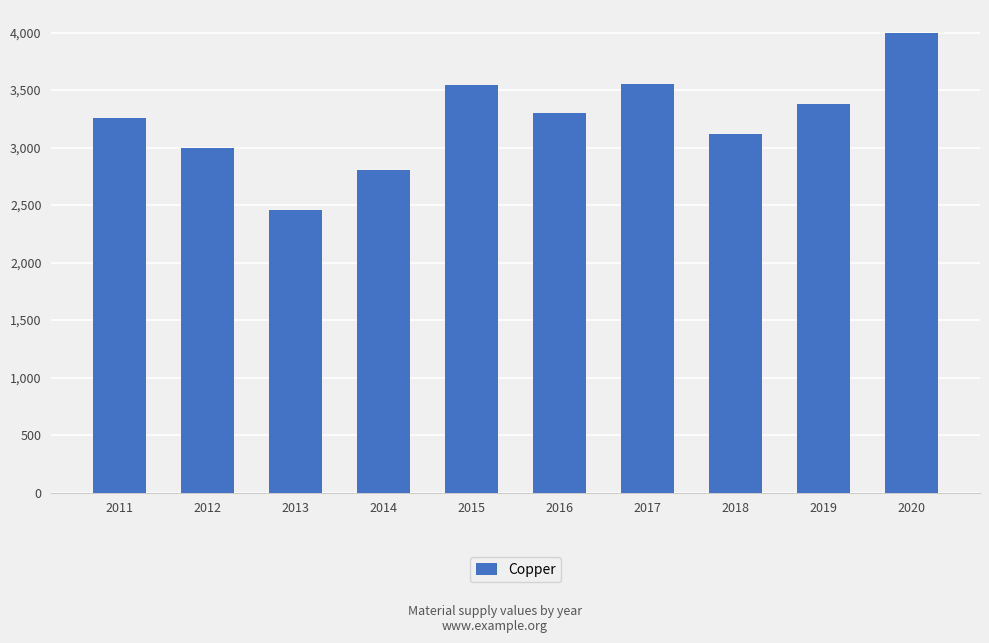

How many bars are there in total?

10